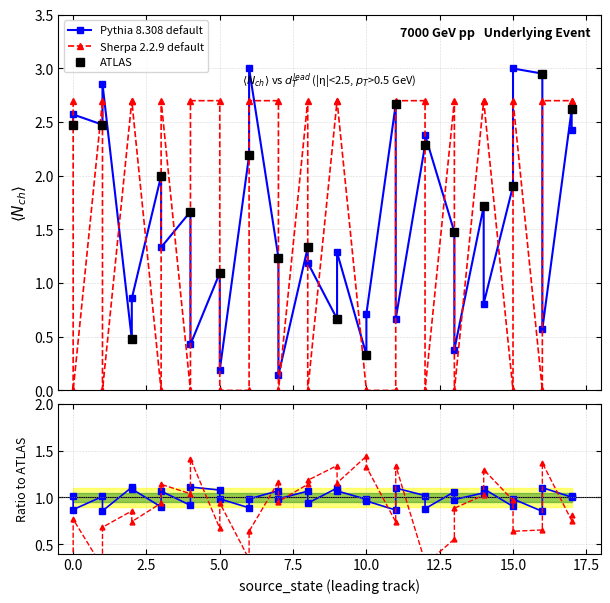

Count the input_symbol_a values in the range 0 to 2.

15